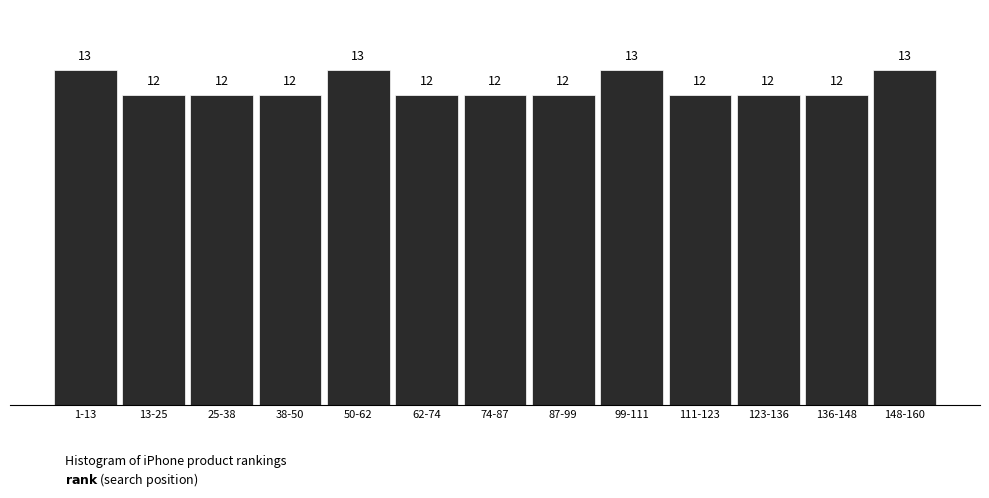

Reading right to left, extract all data points from this chart.

148-160=13	136-148=12	123-136=12	111-123=12	99-111=13	87-99=12	74-87=12	62-74=12	50-62=13	38-50=12	25-38=12	13-25=12	1-13=13